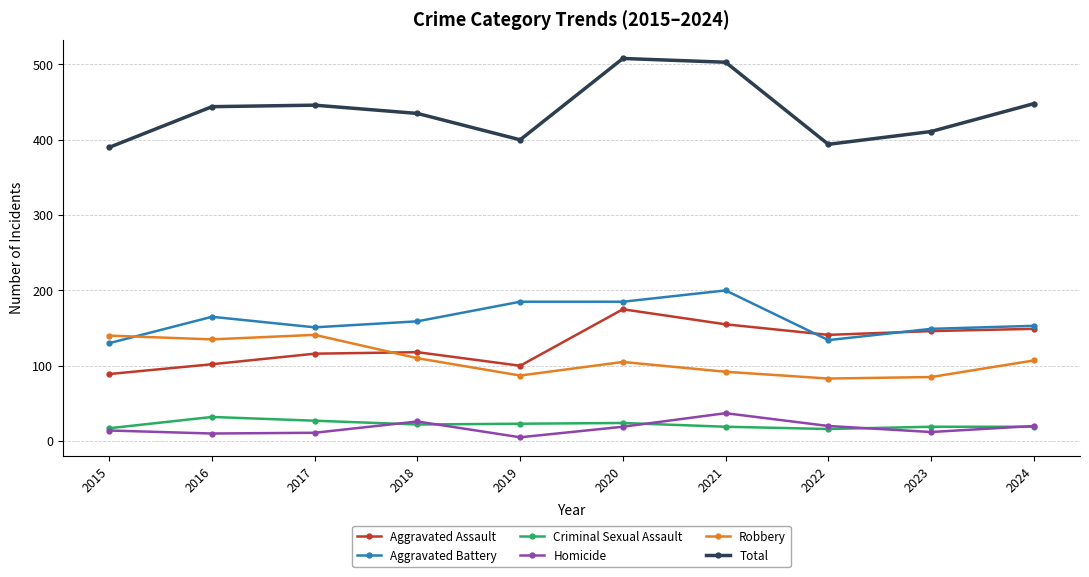

True or false: Robbery and Homicide cross at least once.

False